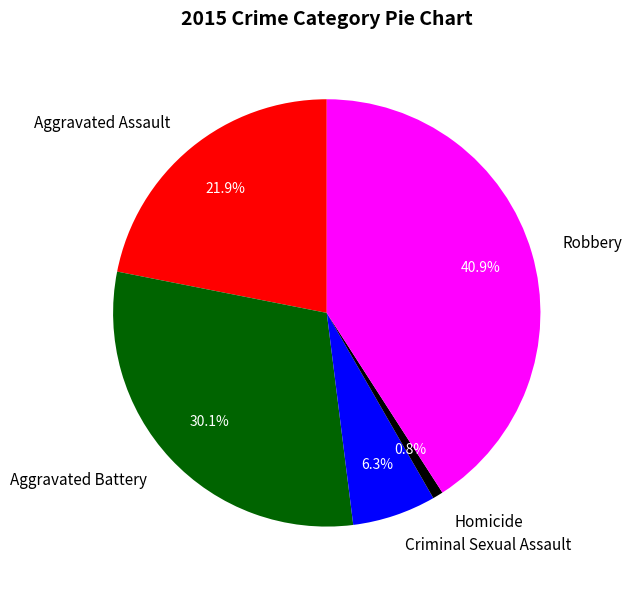

How many segments does this pie chart have?

5